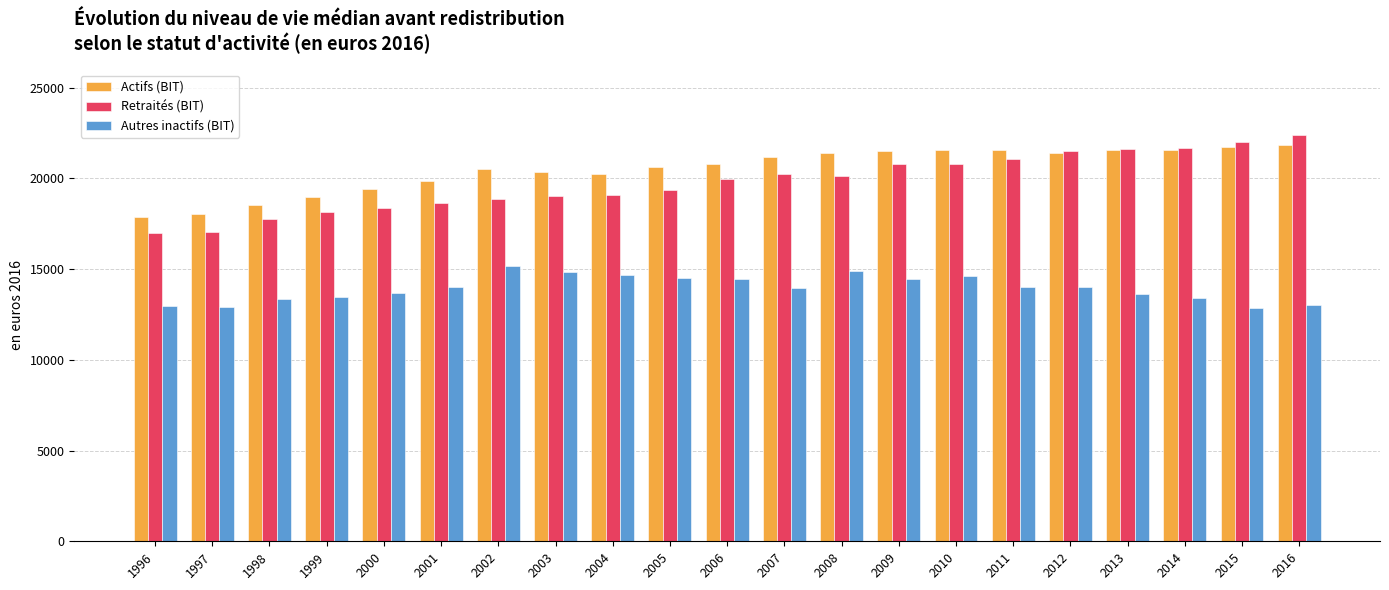

The Actifs (BIT) series shows 10723 at 2010. True or false?

False